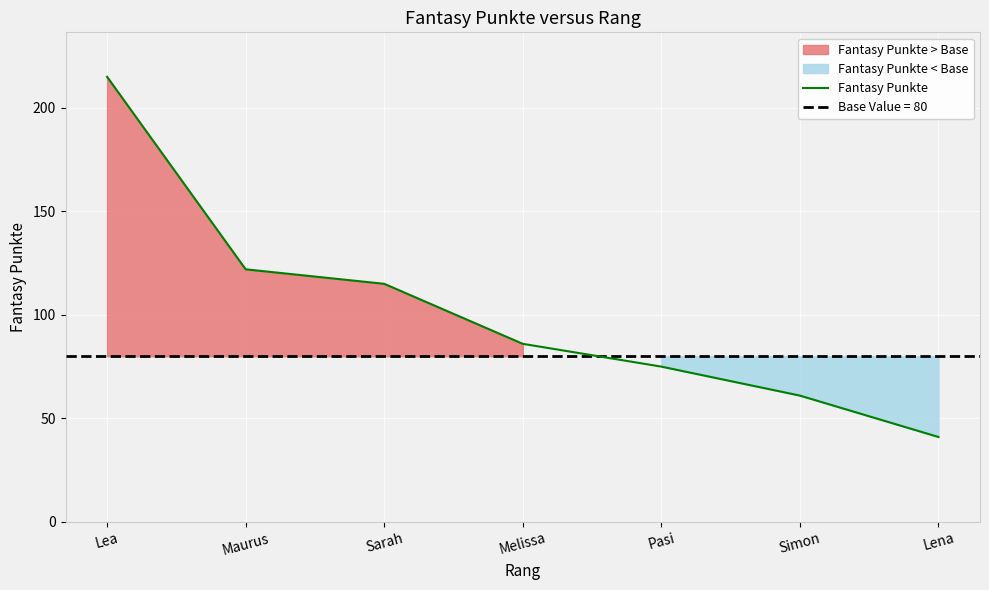

What is the smallest value displayed?

41